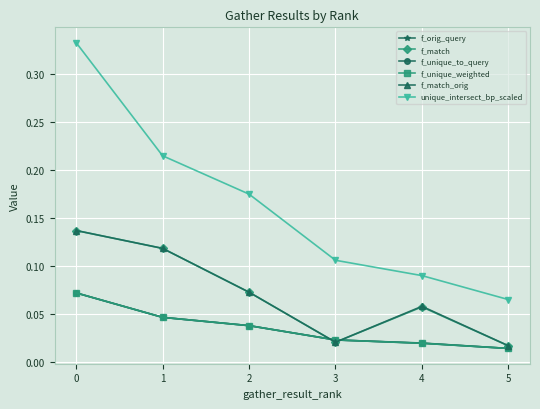

What is the average value of the unique_intersect_bp_scaled series?

0.2